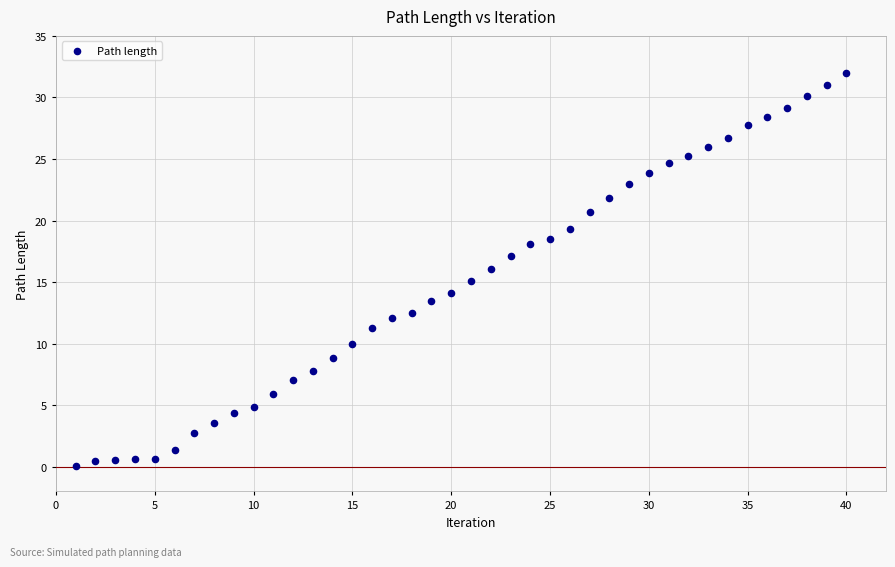

What is the range of X values (max minus min)?

39.0